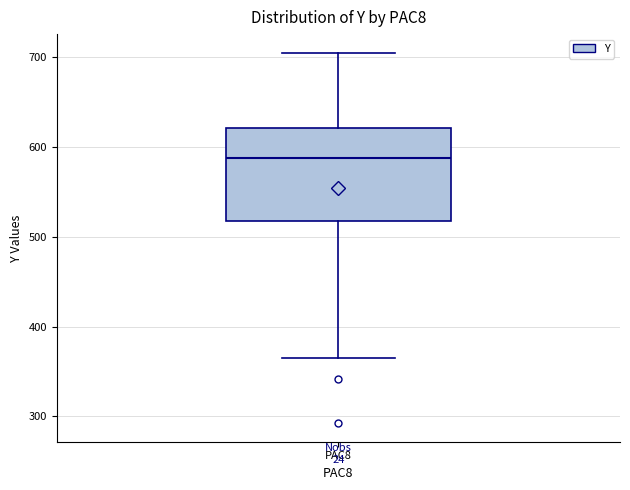

Read this box plot against the y-axis: the position of the median line, the range covered by the box, and the ends of both whiskers. The values are not printed on the chart, so give them approximately, as read against the axis.

median 590, box 520 to 620, whiskers 370 to 700